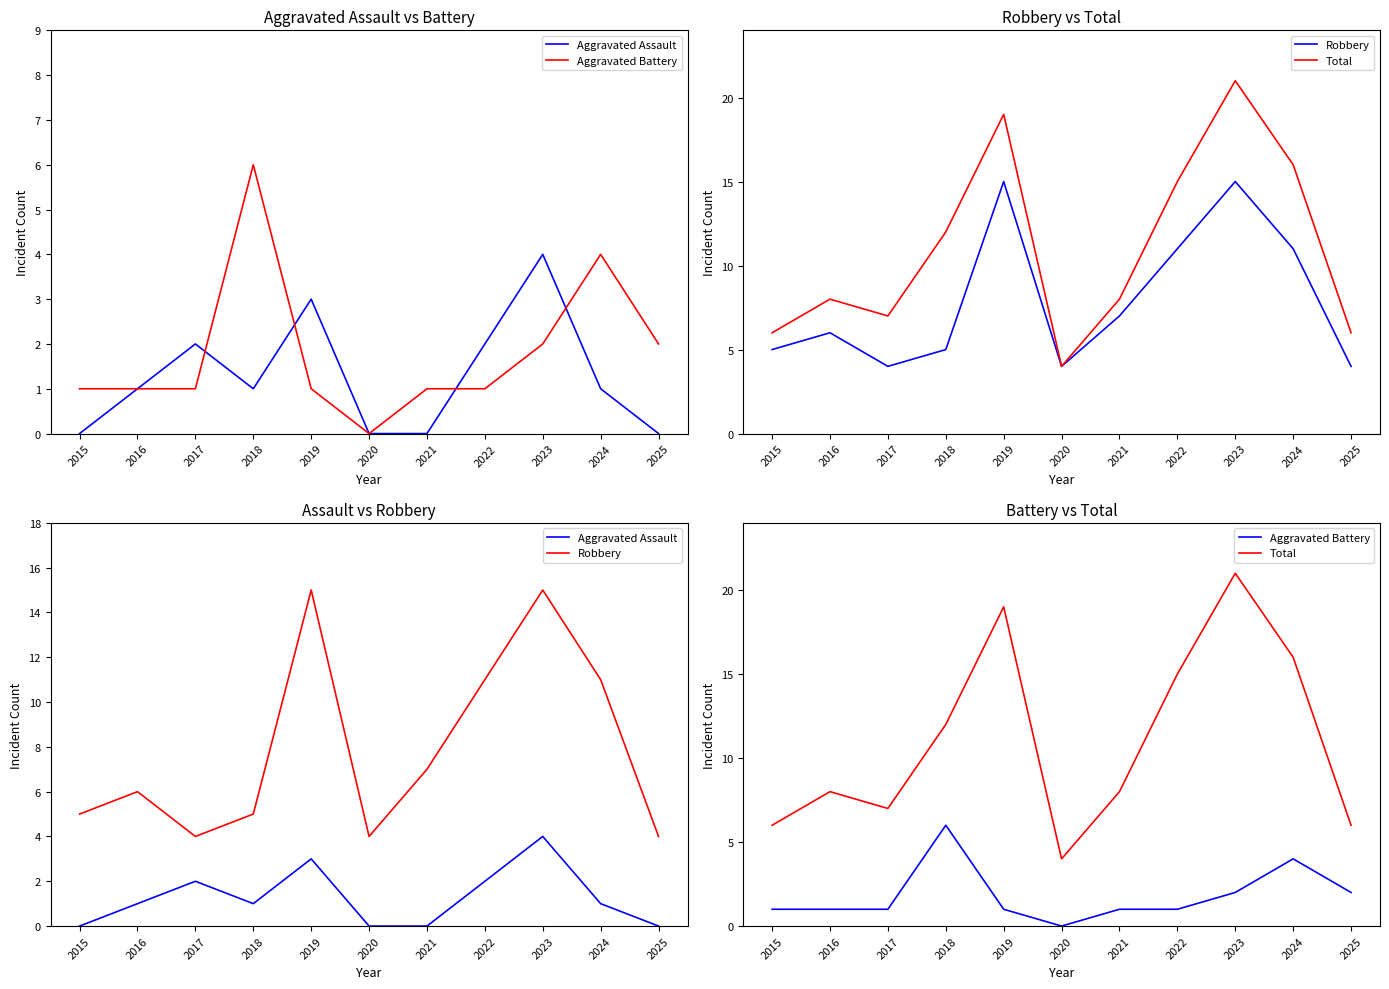

List the series in order of their peak value, highest first.

Total, Robbery, Aggravated Battery, Aggravated Assault